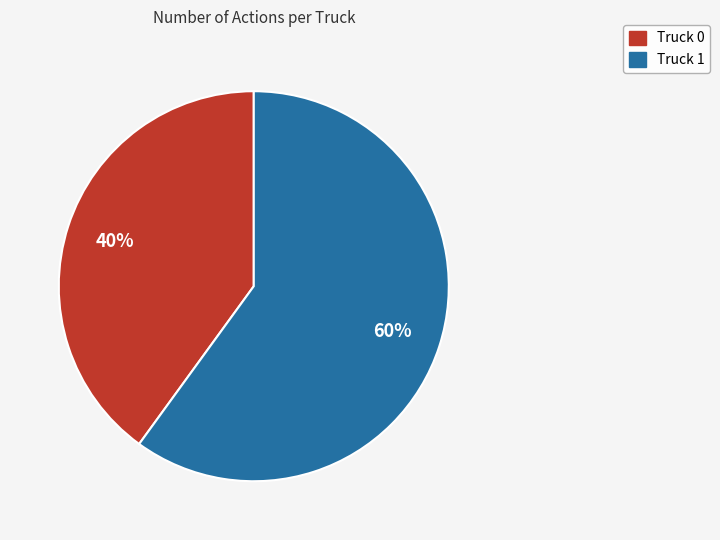

How many segments does this pie chart have?

2